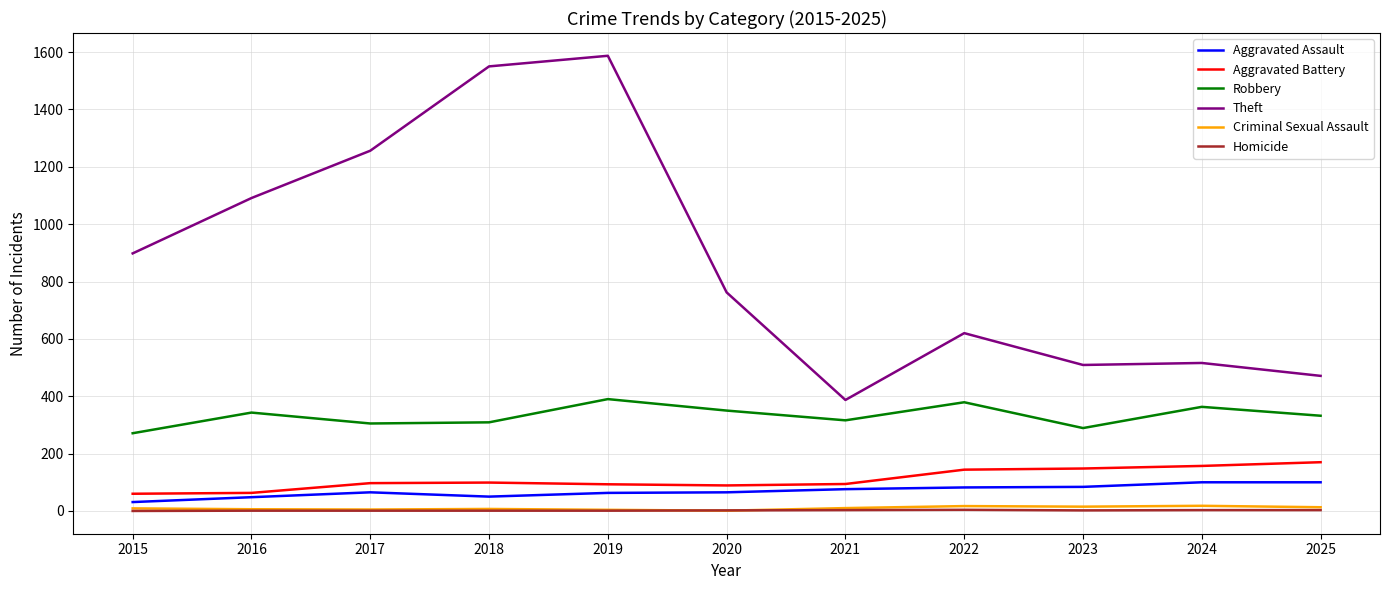

True or false: Theft and Homicide intersect in this chart.

False